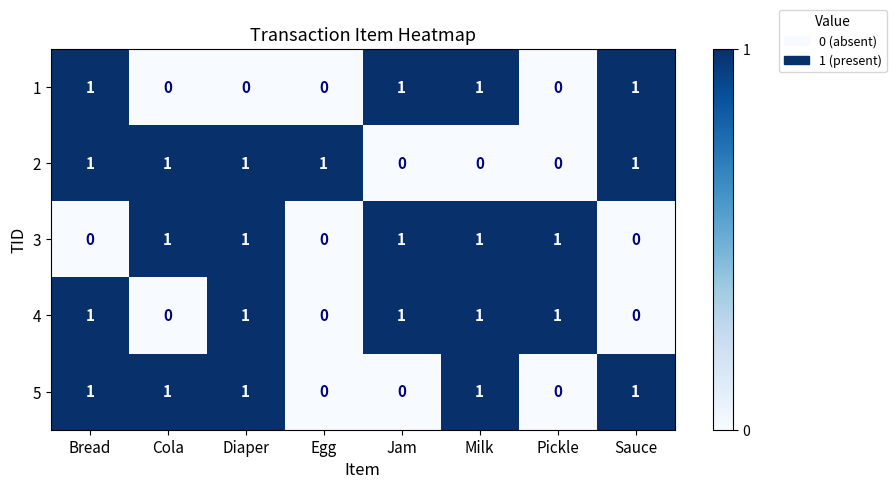

What is the sum of all 5 values?

5